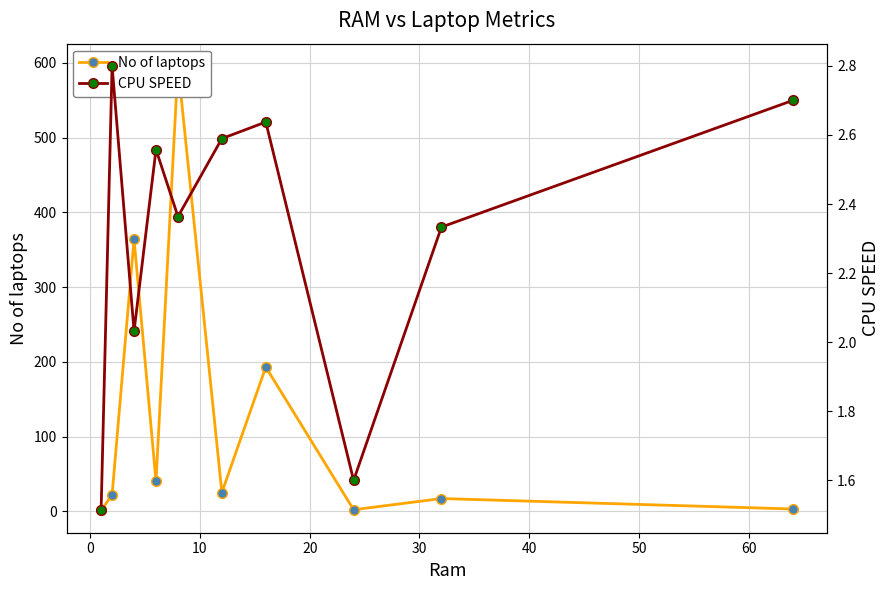

Which series has the largest total across all categories?

No of laptops